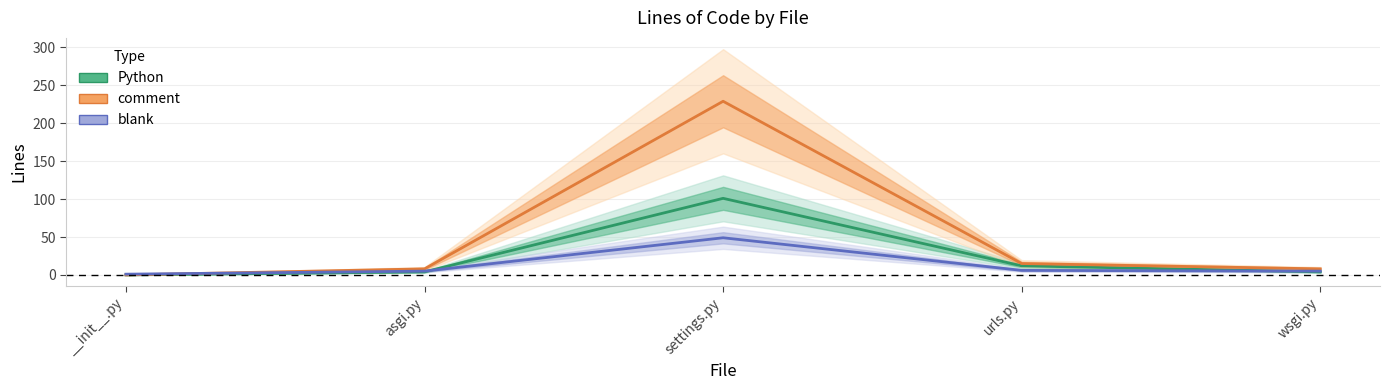

What is the greatest value displayed?

229